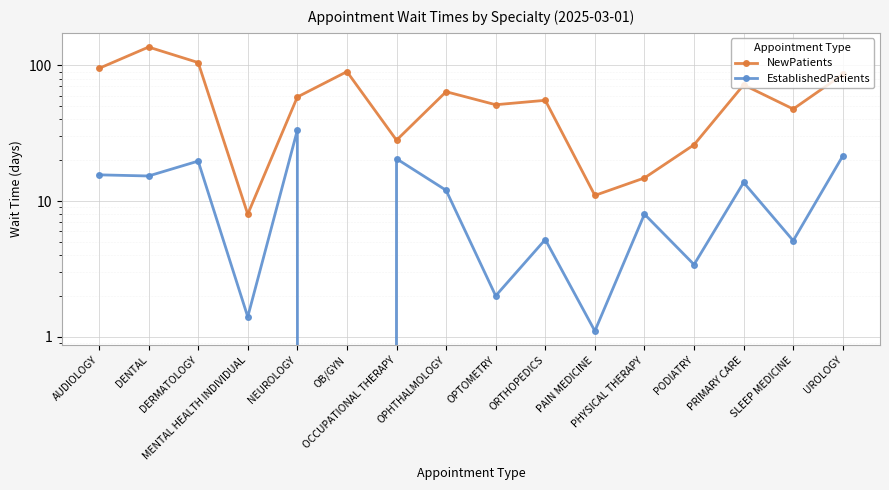

At which label does EstablishedPatients reach its minimum?

OB/GYN